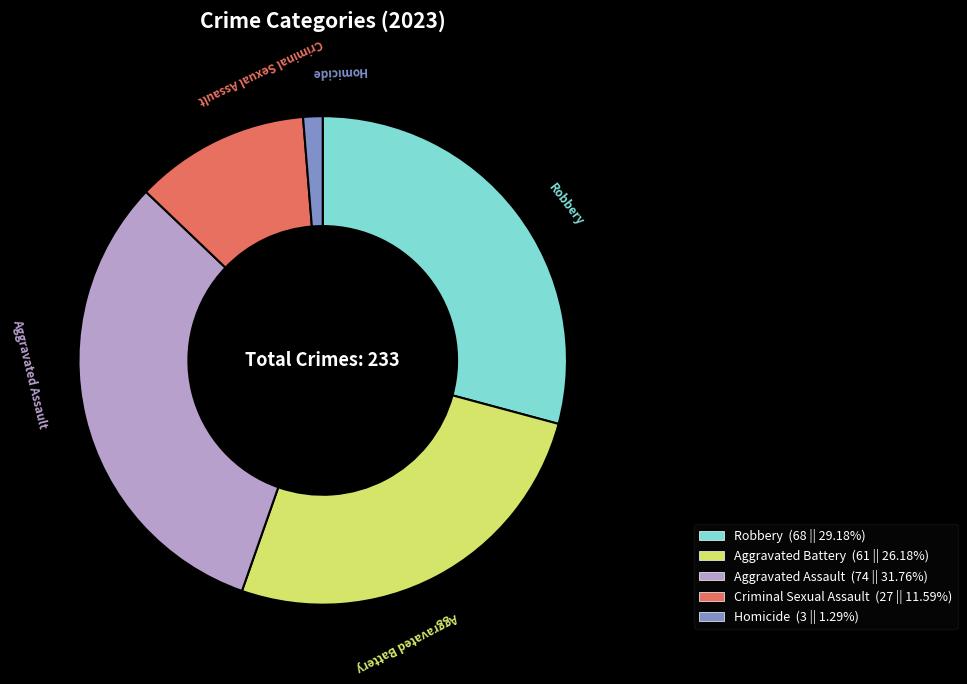

Rank the categories by value from highest to lowest.

Aggravated Assault, Robbery, Aggravated Battery, Criminal Sexual Assault, Homicide